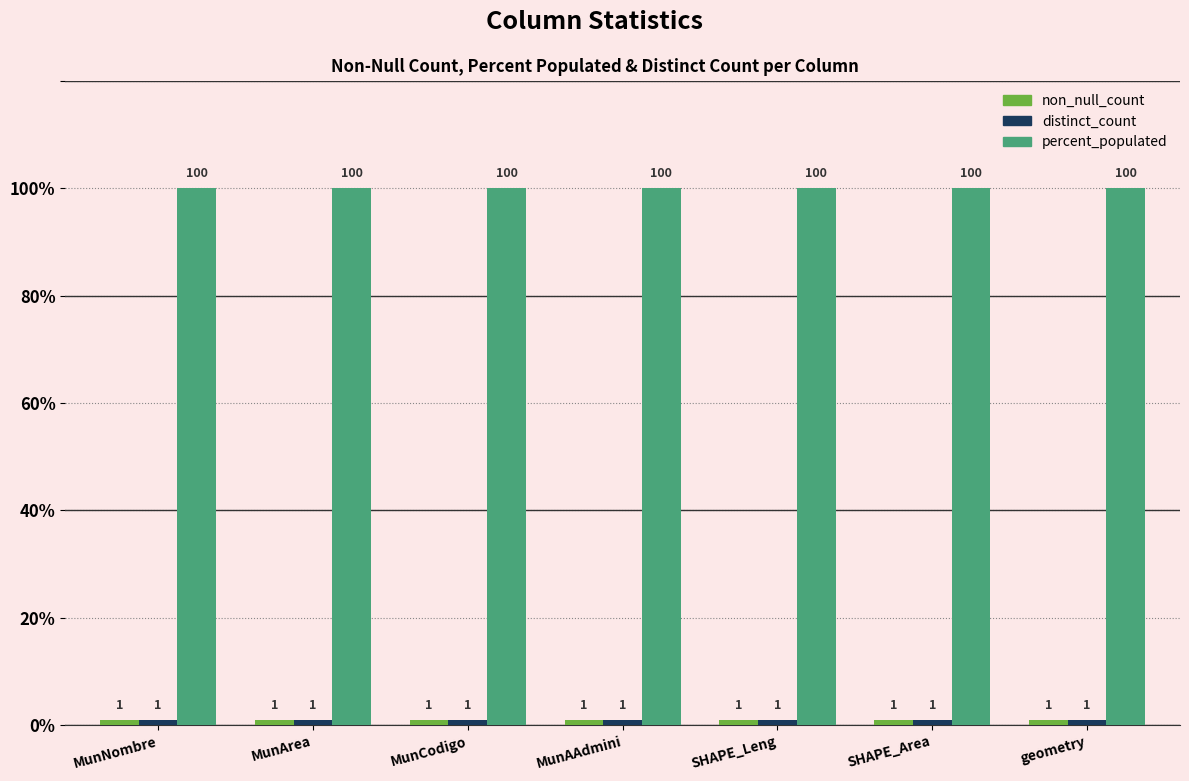

The percent_populated series shows 100 at MunArea. True or false?

True